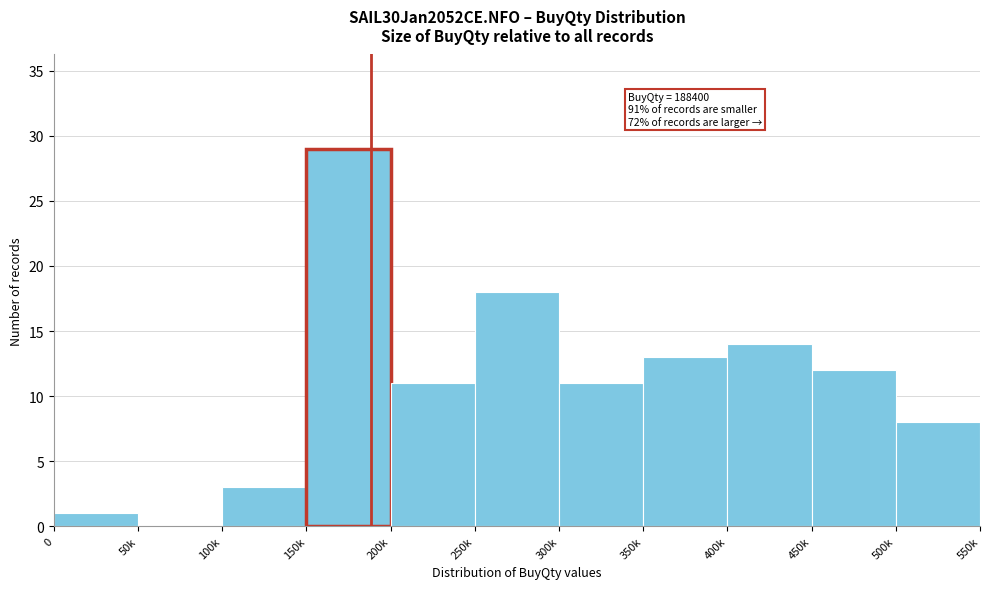

Reading left to right, extract all data points from this chart.

0=1	50k=0	100k=3	150k=29	200k=11	250k=18	300k=11	350k=13	400k=14	450k=12	500k=8